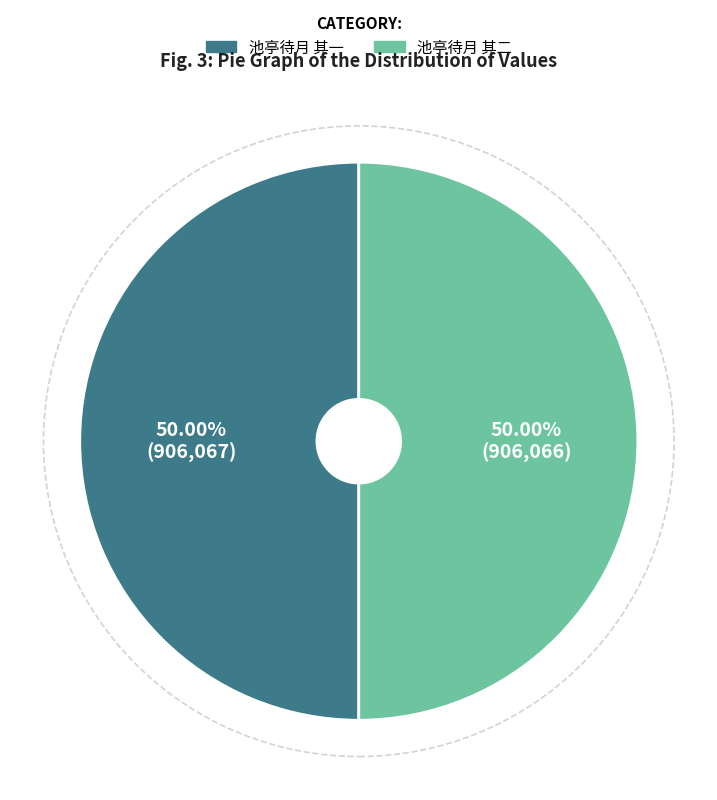

Approximately how many times larger is the value at 池亭待月 其一 compared to 池亭待月 其二?

1.0